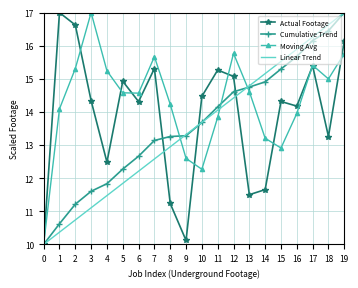

What is the minimum value for Linear Trend?

10.0